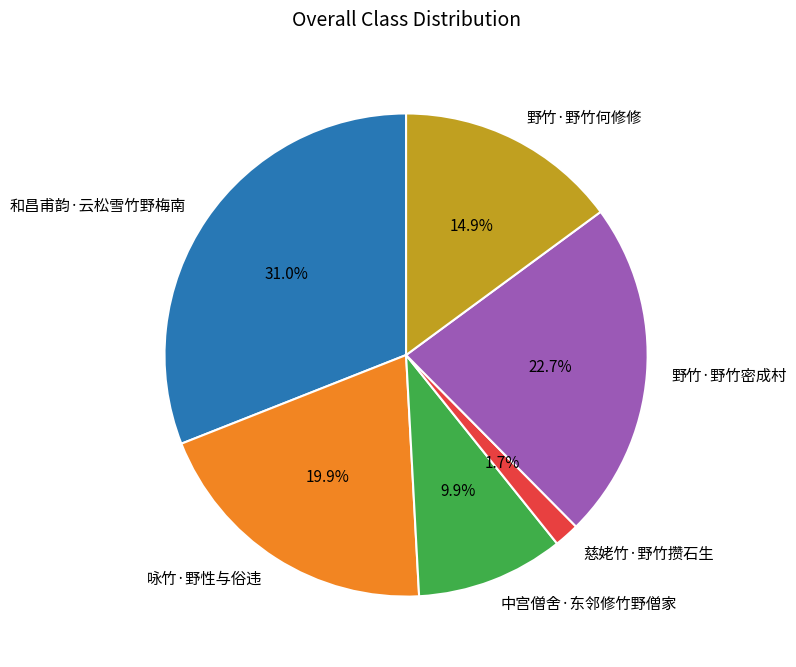

Is 野竹·野竹何修修 the majority of the pie?

No